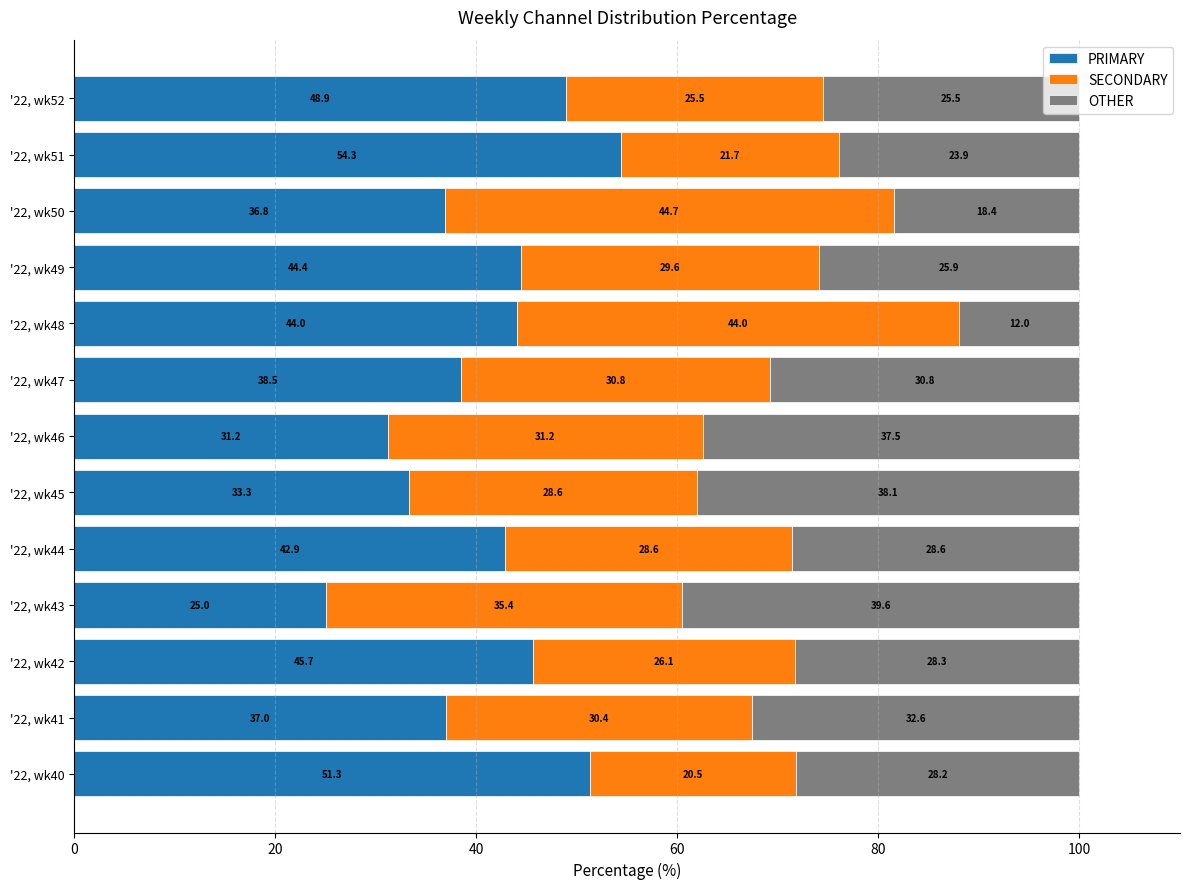

What is the average value of the PRIMARY series?

41.0